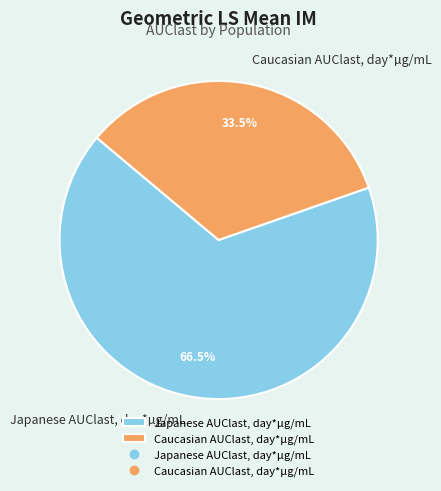

Which category accounts for the majority?

Japanese AUClast, day*µg/mL